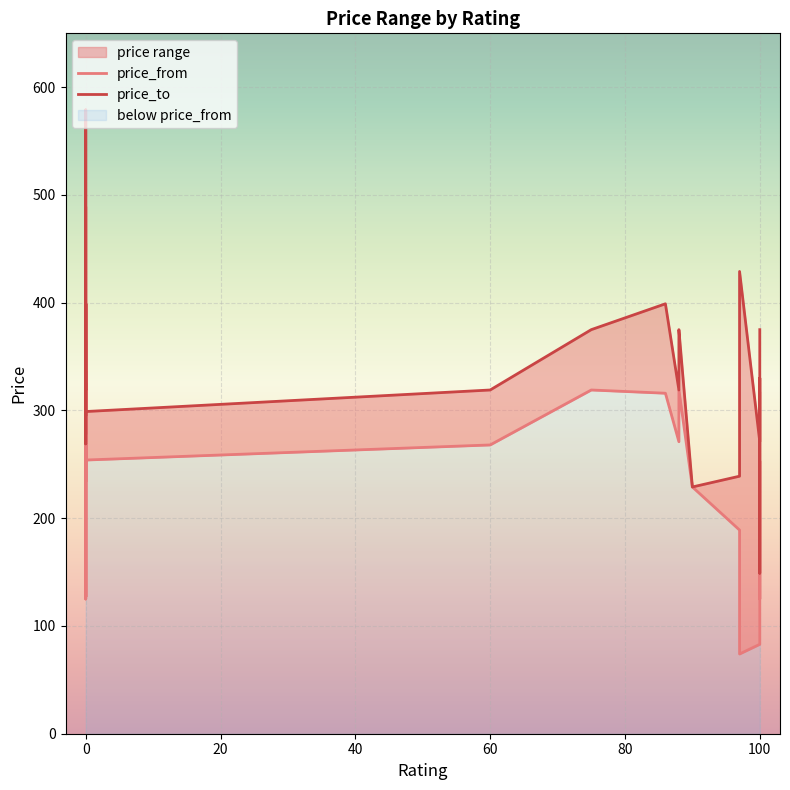

What is the sum of all price_from values?

6686